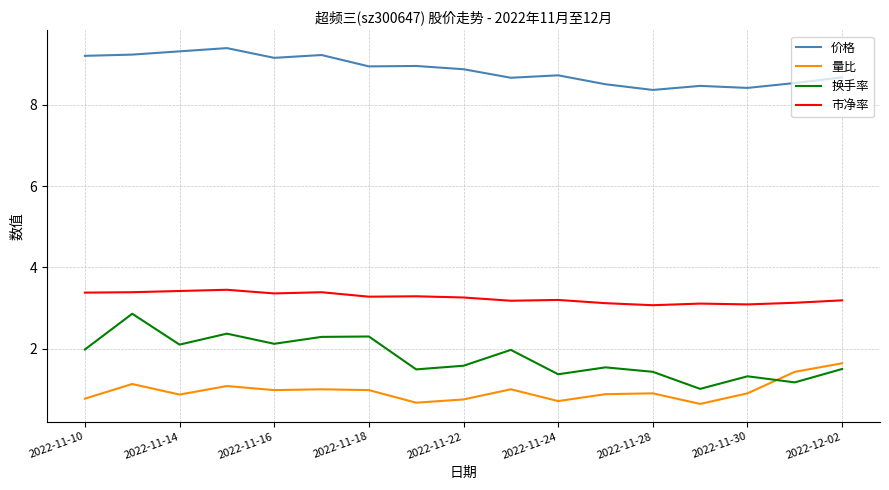

Which series has the widest spread of values?

换手率